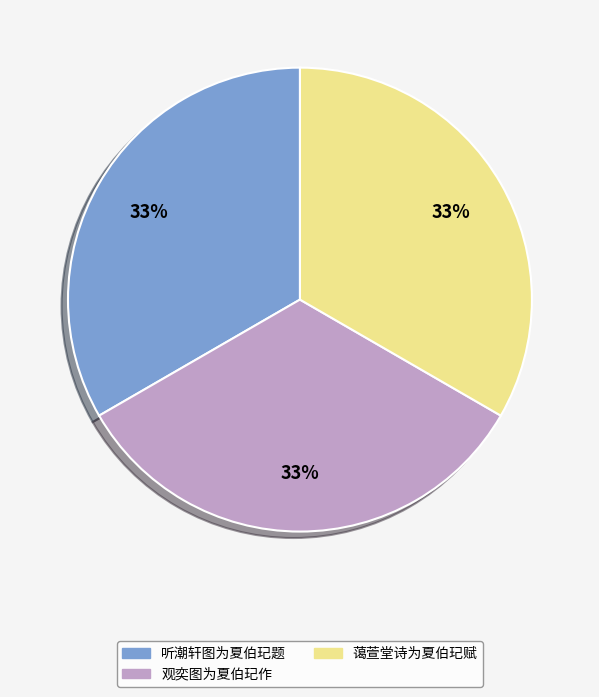

Is the sum of 听潮轩图为夏伯玘题 and 蔼萱堂诗为夏伯玘赋 greater than half?

Yes